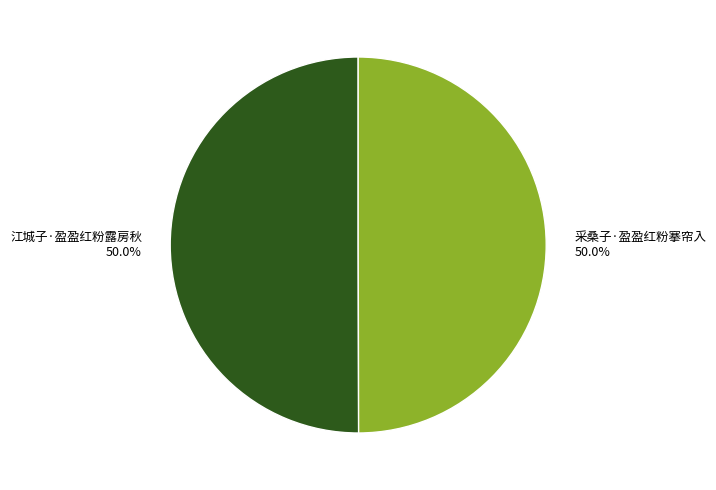

What is the ratio of the value at 江城子·盈盈红粉露房秋 to the value at 采桑子·盈盈红粉搴帘入?

1.0